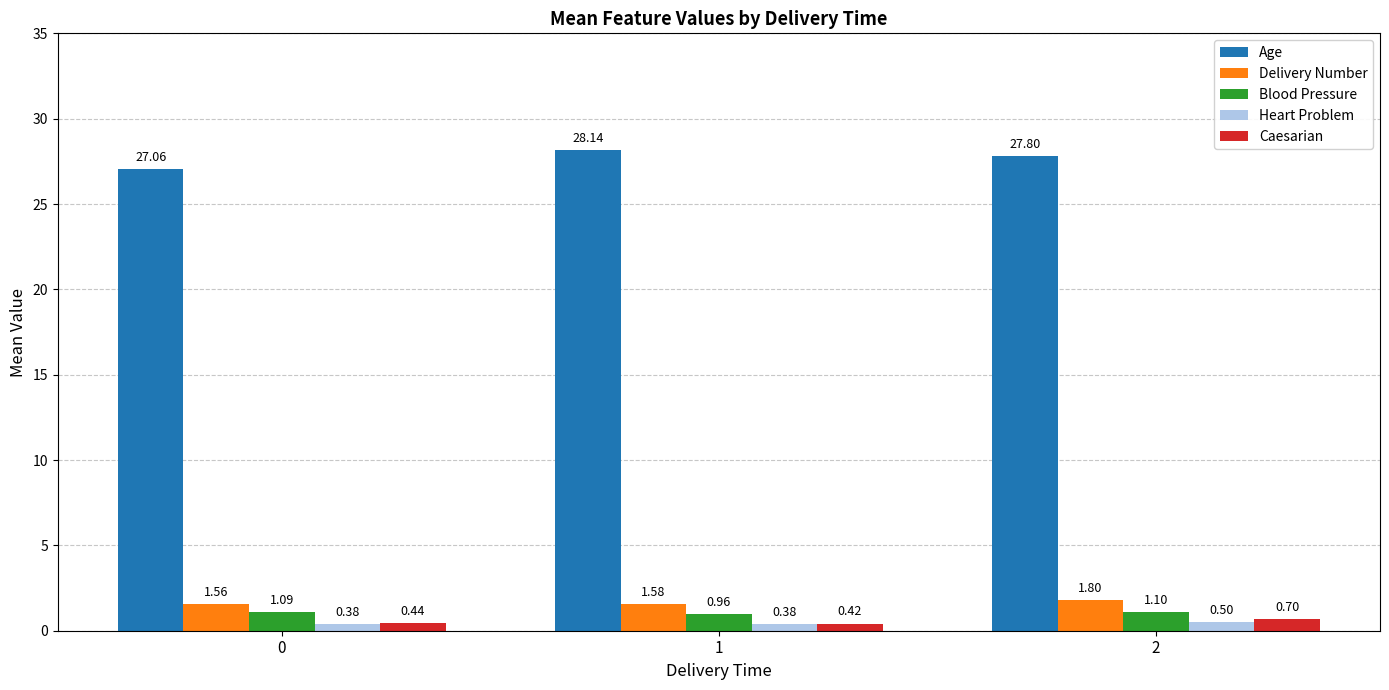

Count the number of data series in this chart.

5